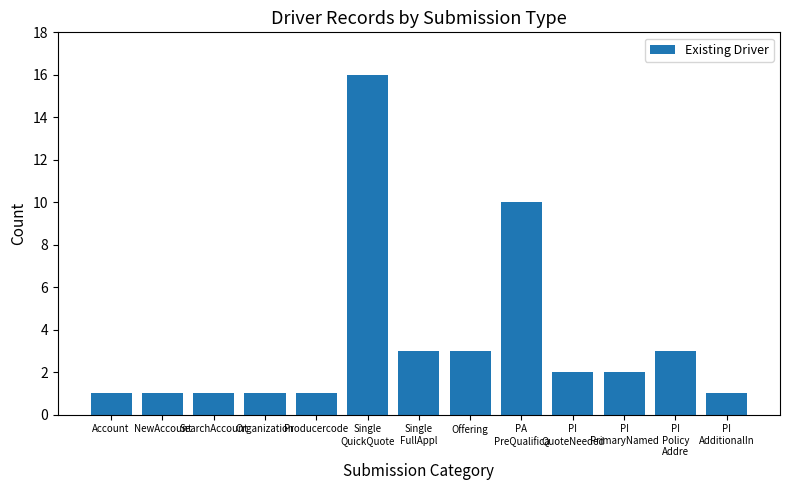

What is the sum of all values?

45